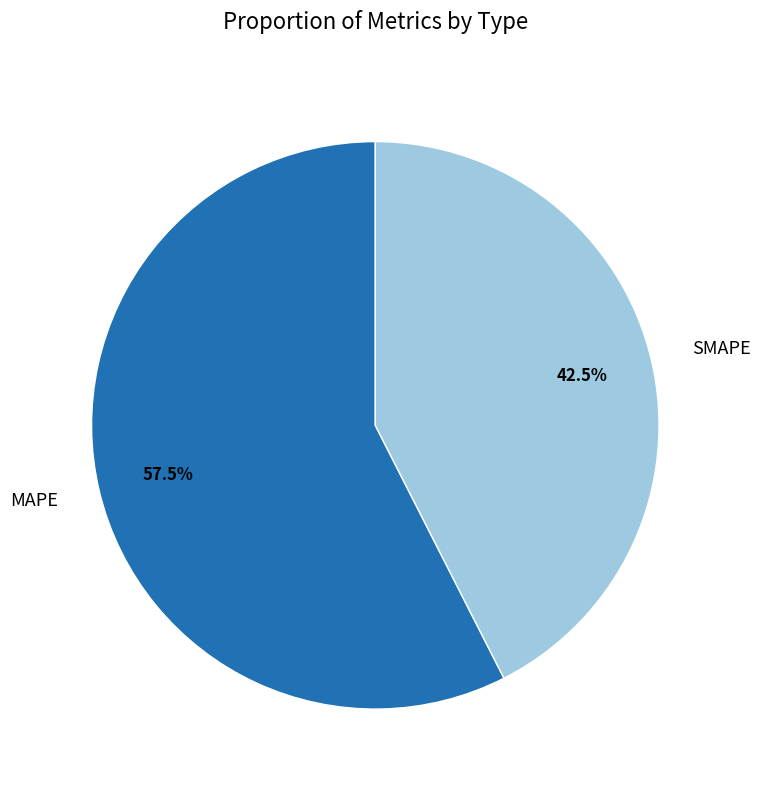

Rank the categories by value from lowest to highest.

SMAPE, MAPE